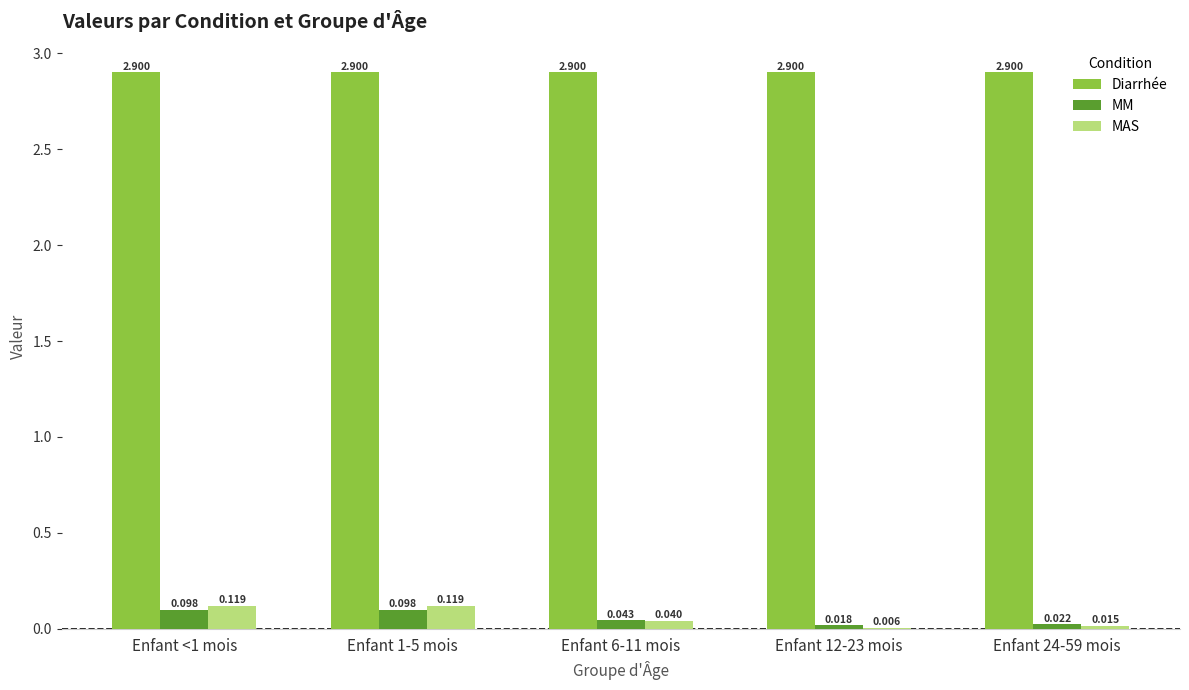

Which series has the largest total across all categories?

Diarrhée